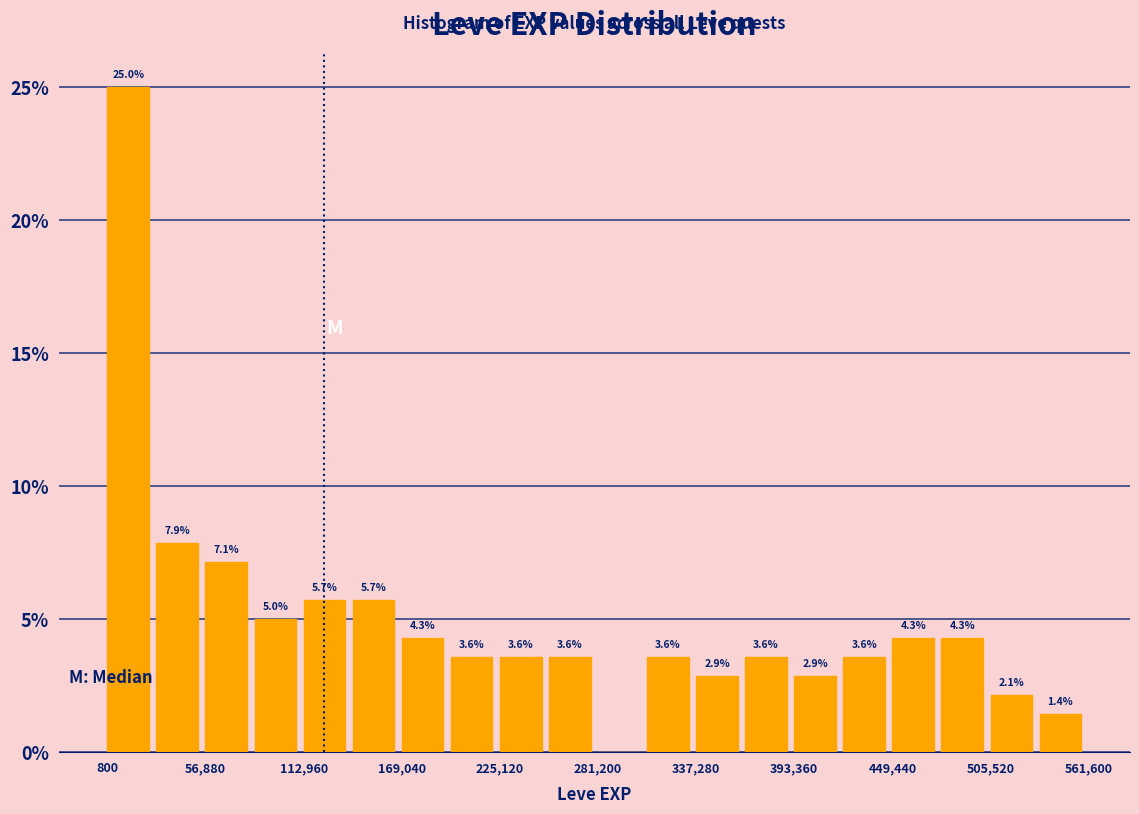

Read against the x-axis, roughly where is the centre of the tallest bar?

10000